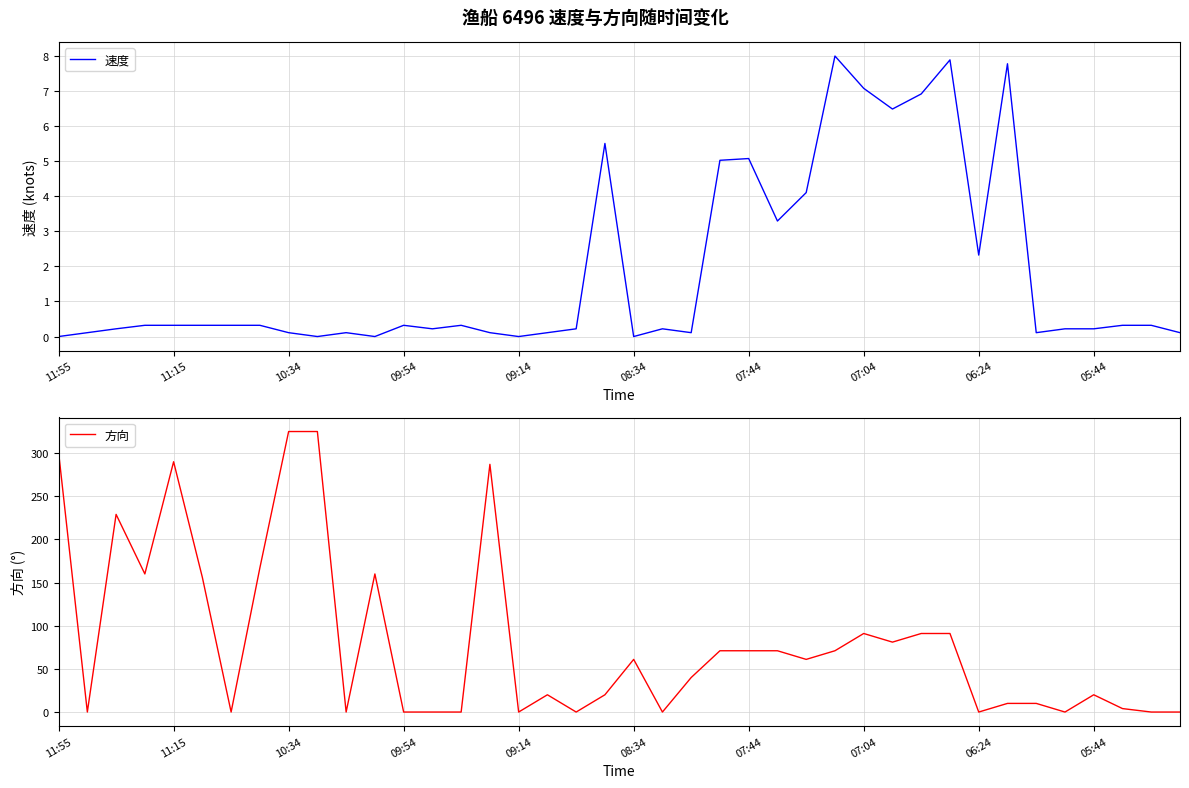

How many lines are shown in the chart?

2